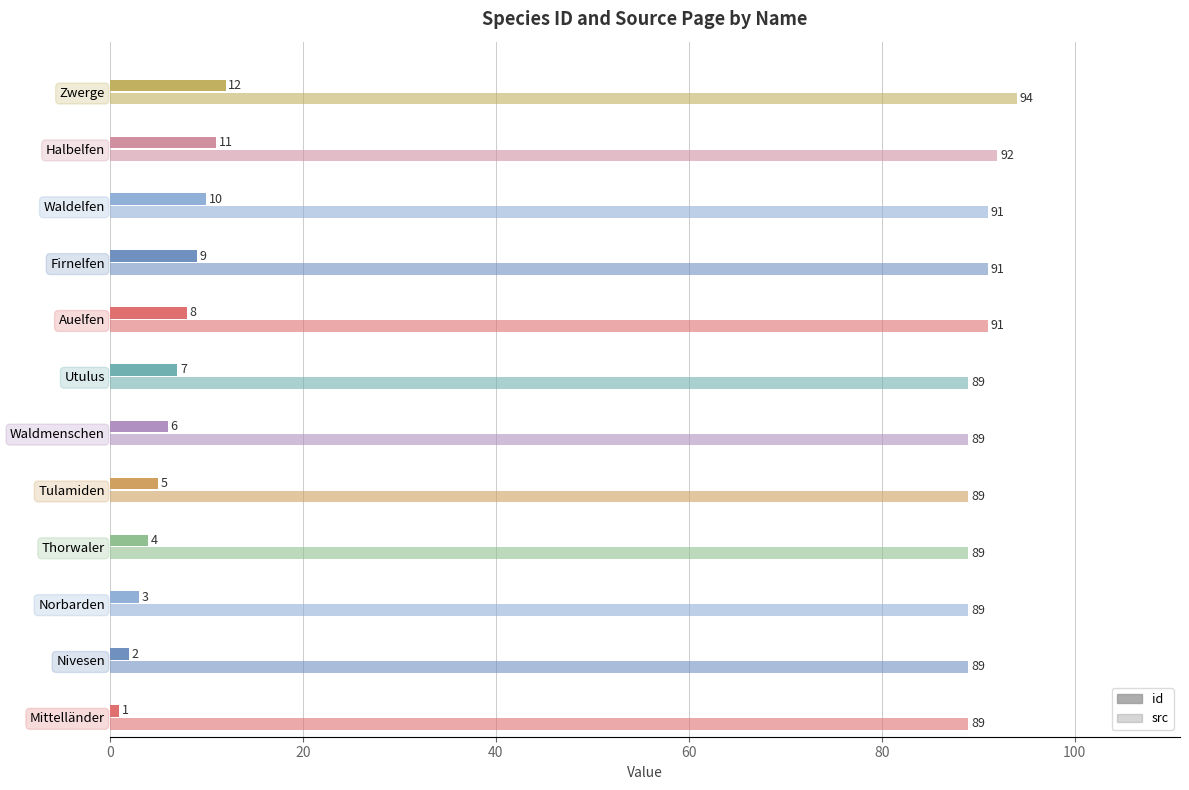

What is the greatest value displayed?

94